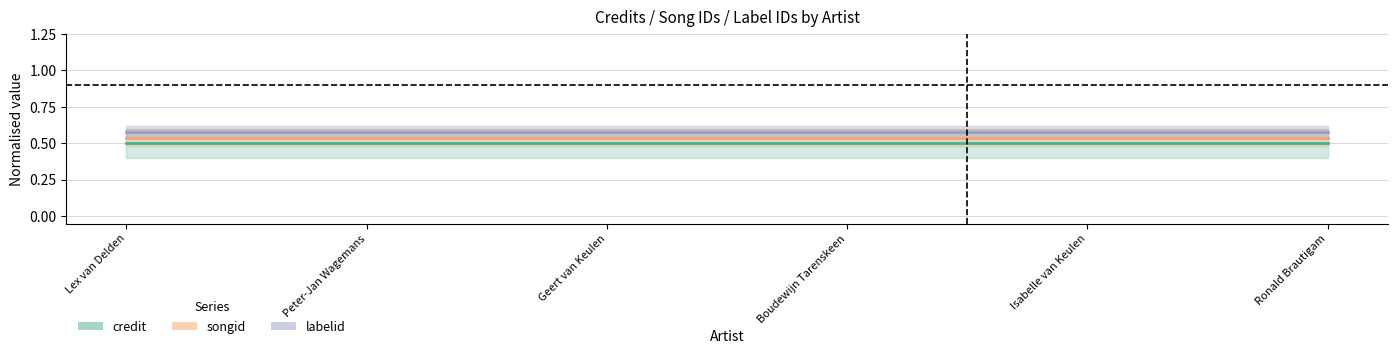

List the labels in order of credit value, smallest first.

Lex van Delden, Peter-Jan Wagemans, Geert van Keulen, Boudewijn Tarenskeen, Isabelle van Keulen, Ronald Brautigam